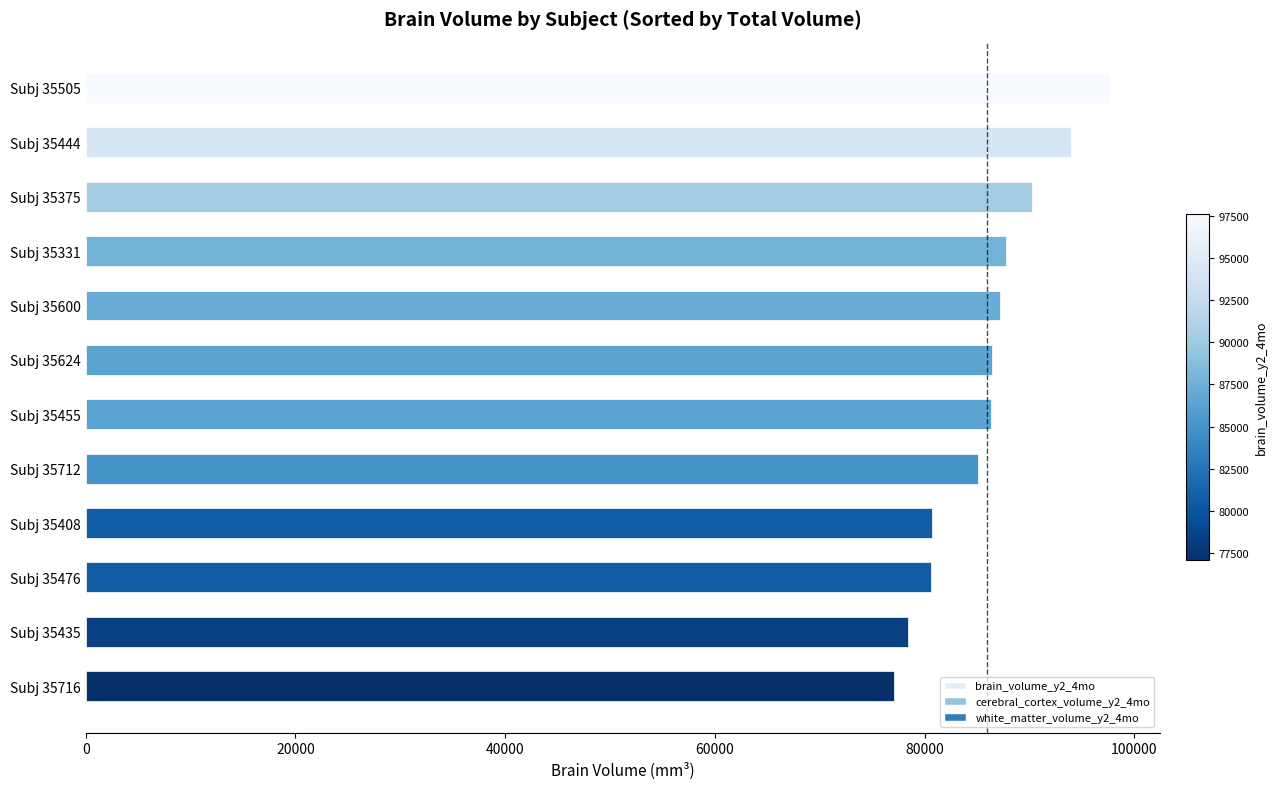

What is the smallest value displayed?

77119.0